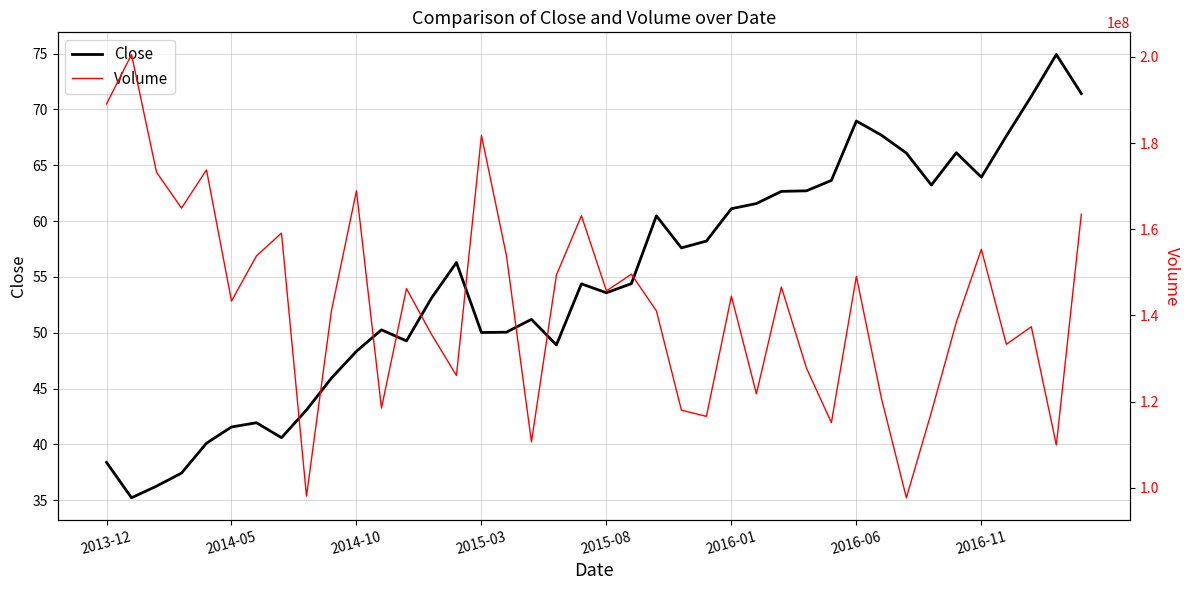

What is the lowest value of the Close series?

35.2